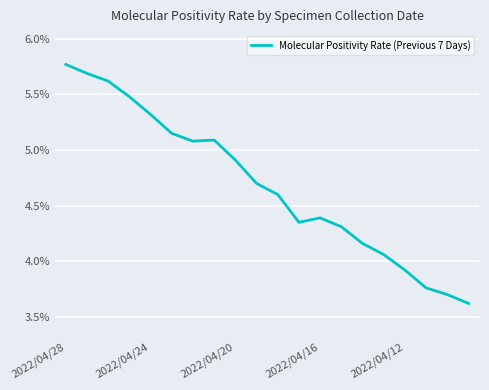

What is the minimum value shown in the chart?

3.6